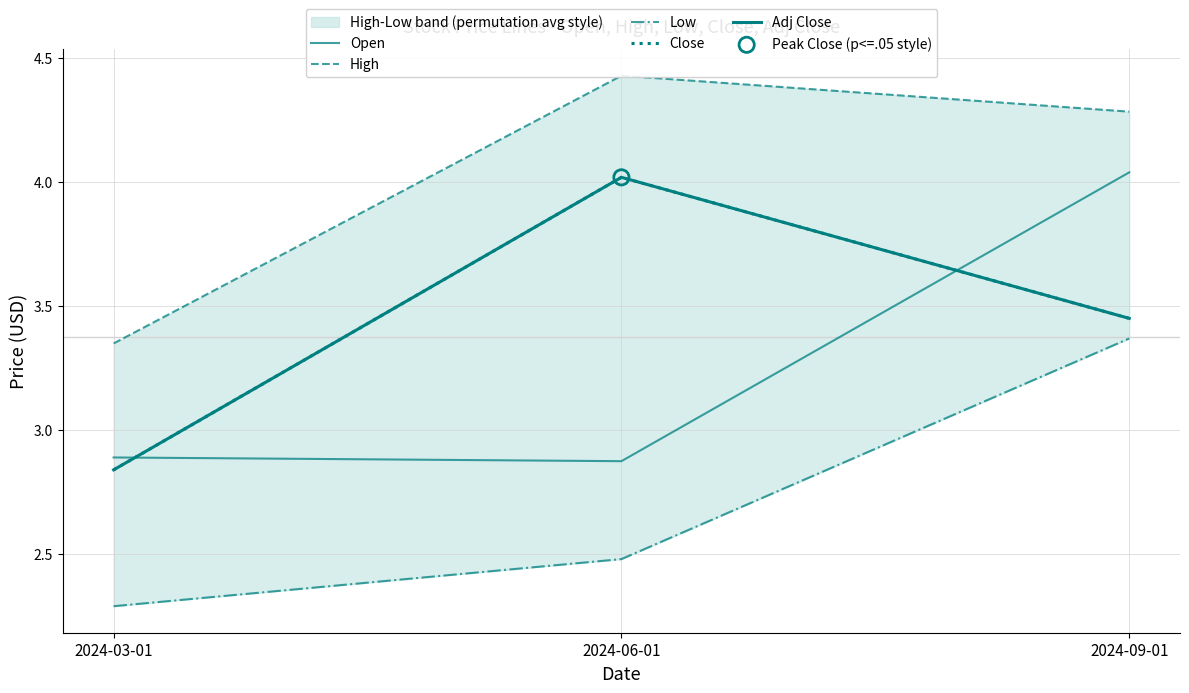

Which series contains the highest Y value?

High